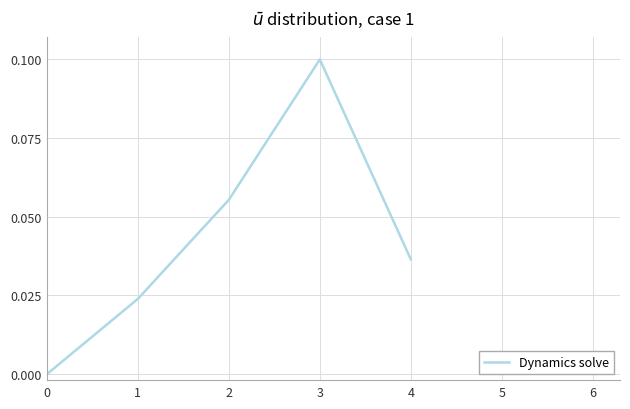

What is the sum of the values at 2 and 3?

0.2